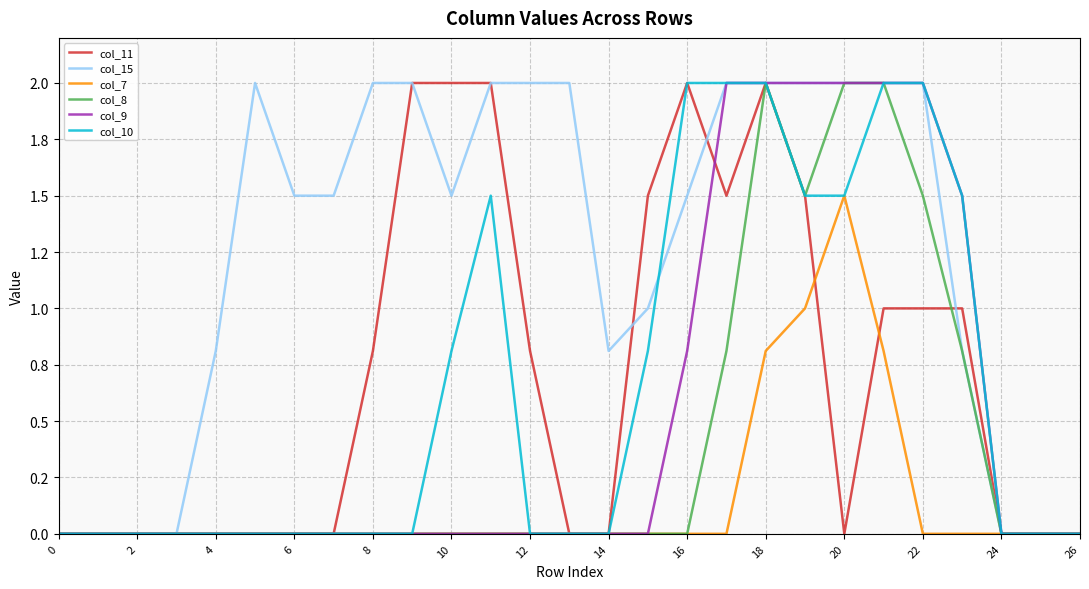

Is this an area chart (filled region under the line)?

No